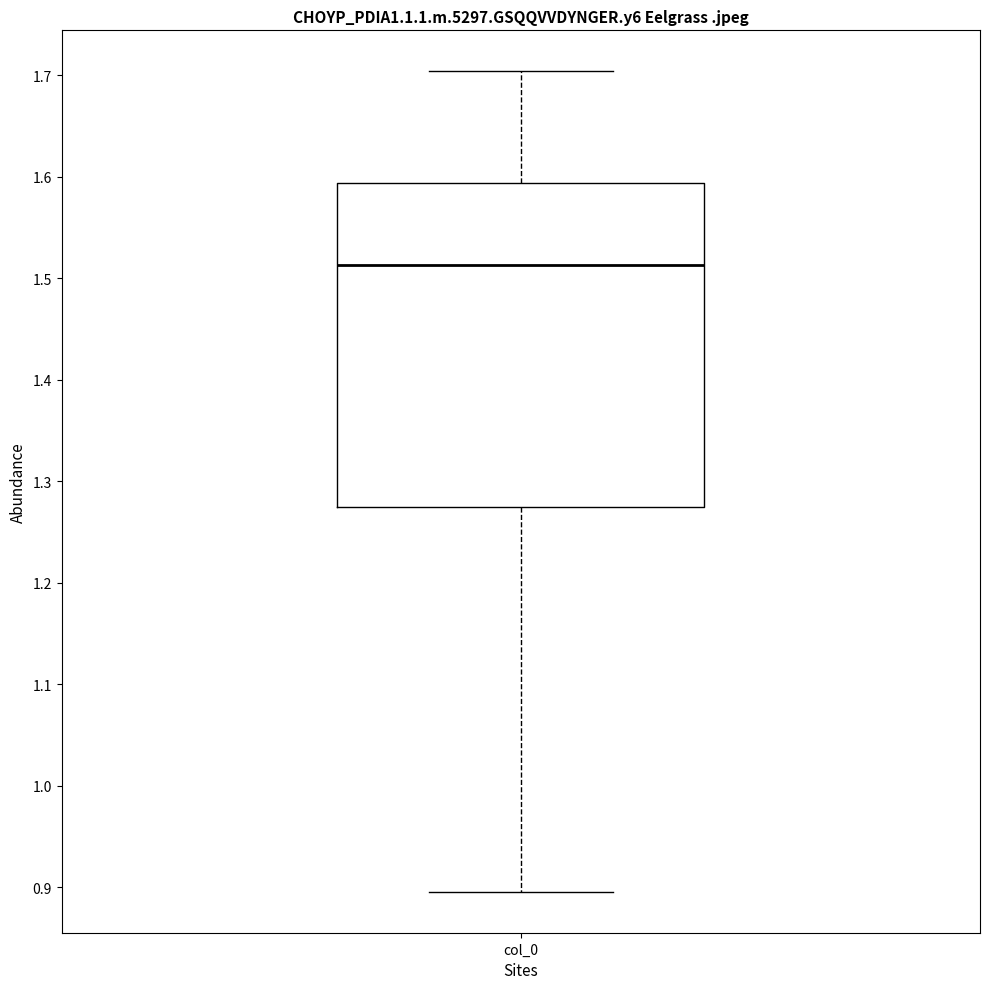

Read this box plot against the y-axis: the position of the median line, the range covered by the box, and the ends of both whiskers. The values are not printed on the chart, so give them approximately, as read against the axis.

median 1.51, box 1.27 to 1.59, whiskers 0.90 to 1.70